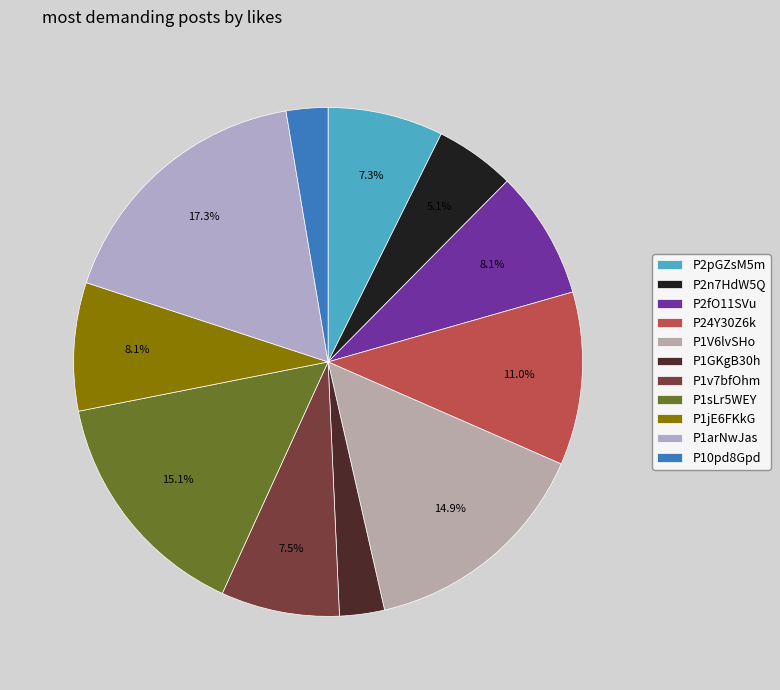

Count the number of slices in the pie.

11